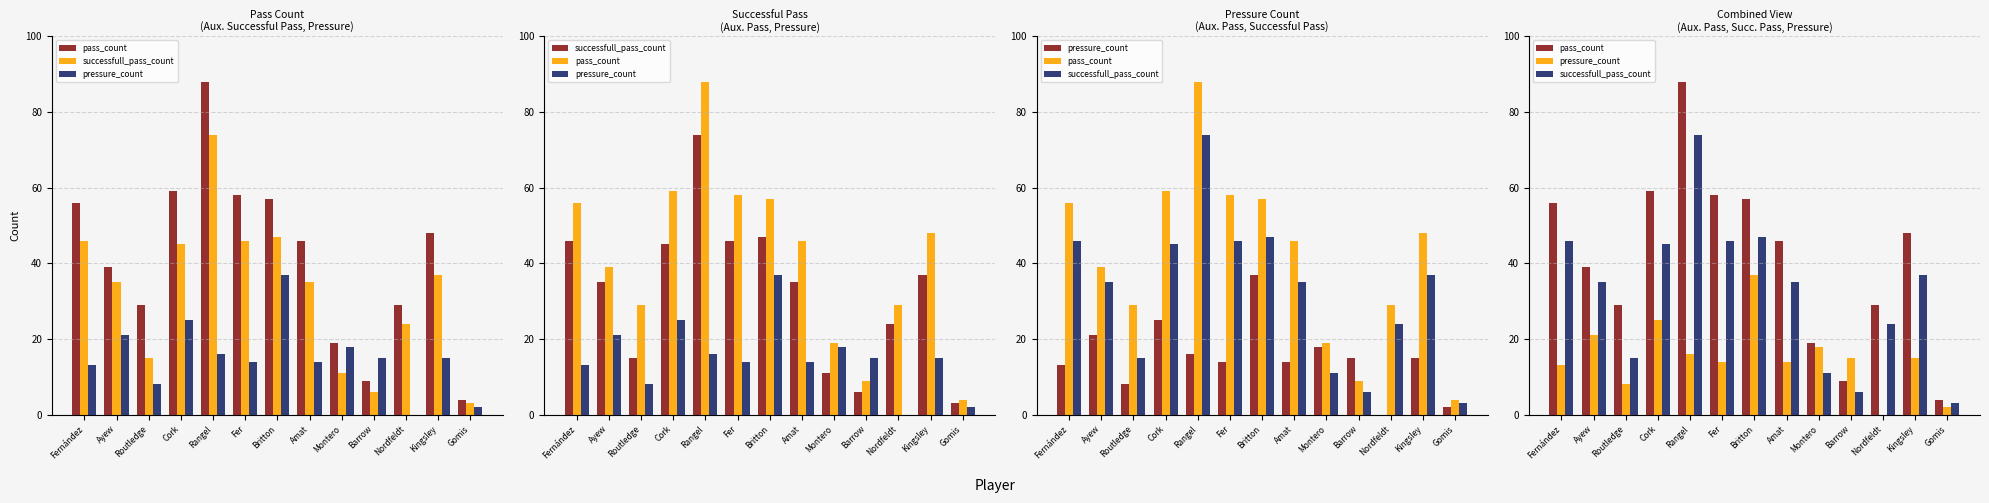

What is the maximum value shown in the chart?

88